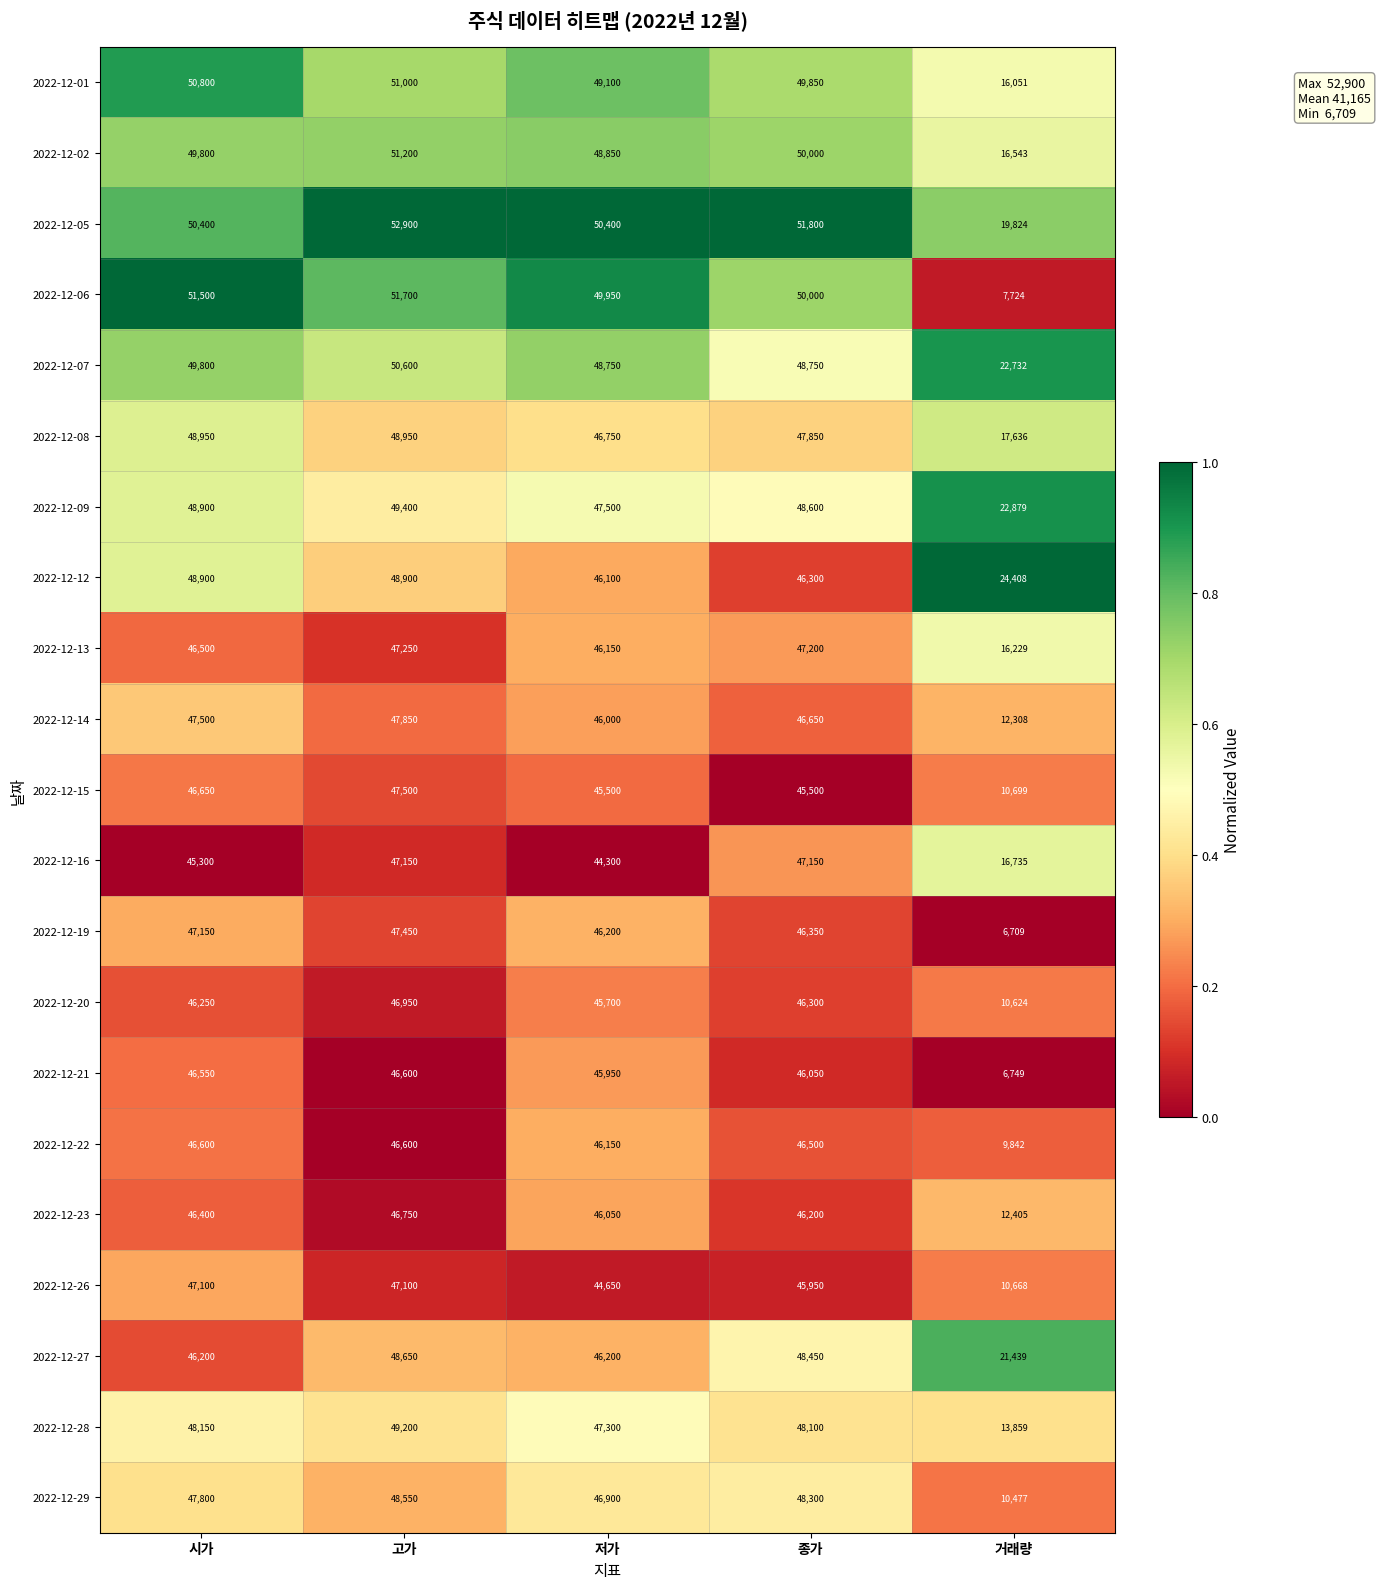

What is the greatest value displayed?

52900